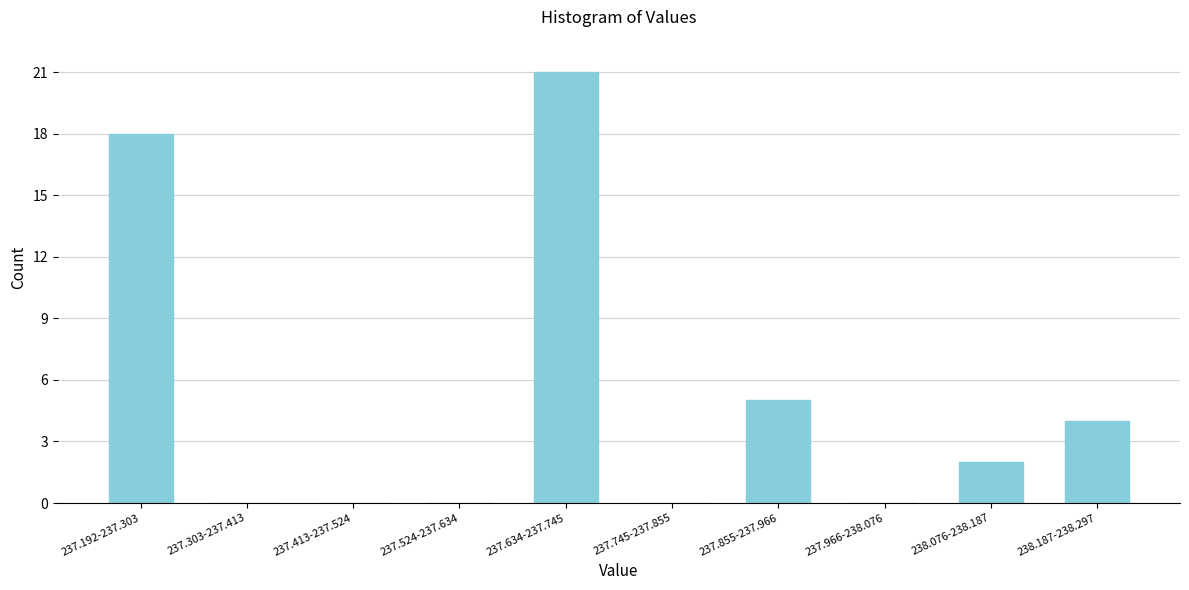

Reading left to right, transcribe all the data shown in this chart.

237.192-237.303=18	237.303-237.413=0	237.413-237.524=0	237.524-237.634=0	237.634-237.745=21	237.745-237.855=0	237.855-237.966=5	237.966-238.076=0	238.076-238.187=2	238.187-238.297=4